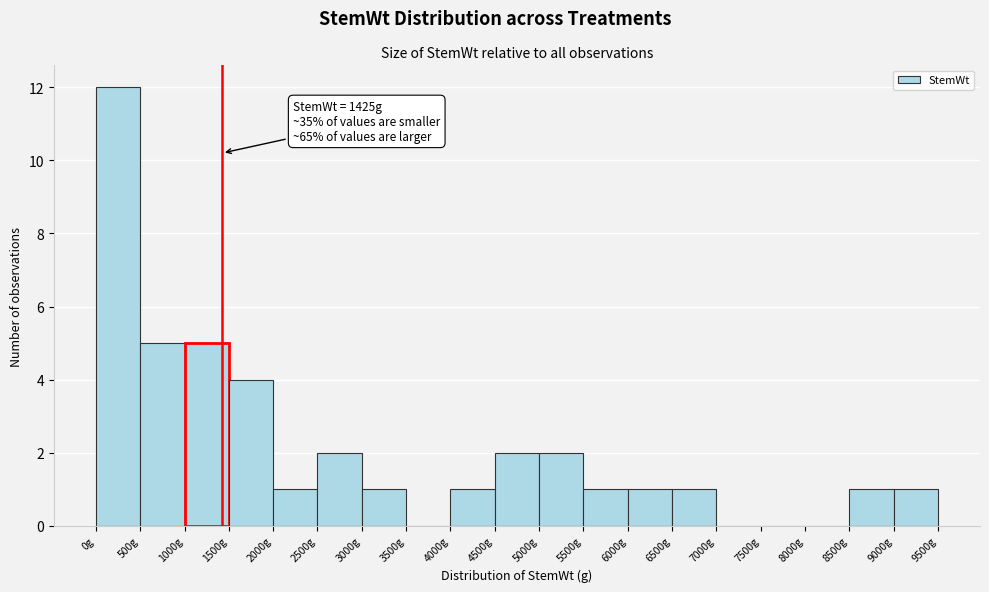

Over which range of the x-axis is the bar tallest?

0 to 500